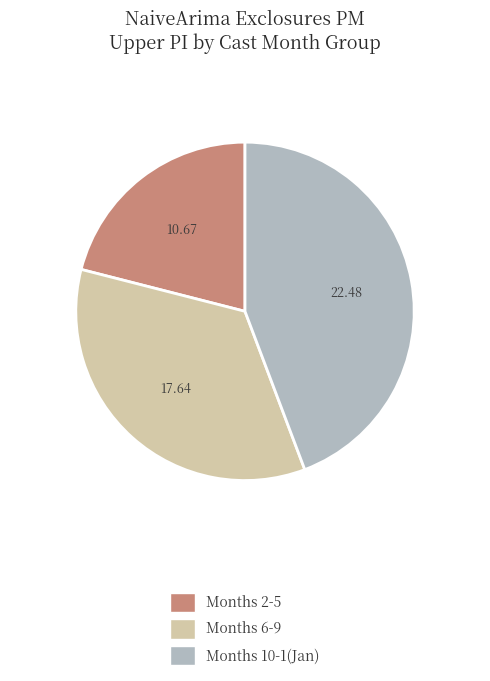

Is there a majority slice in this chart?

No